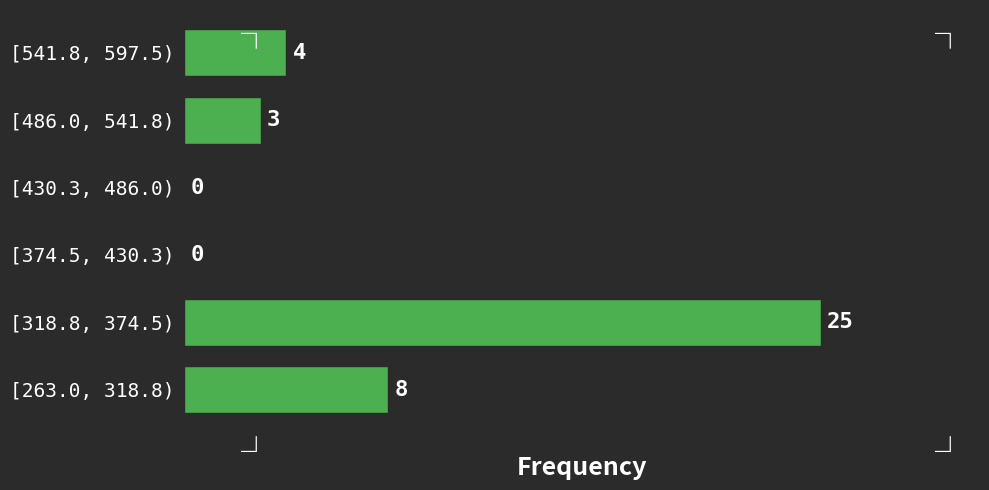

Reading top to bottom, transcribe all the data shown in this chart.

[541.8, 597.5)=4	[486.0, 541.8)=3	[430.3, 486.0)=0	[374.5, 430.3)=0	[318.8, 374.5)=25	[263.0, 318.8)=8